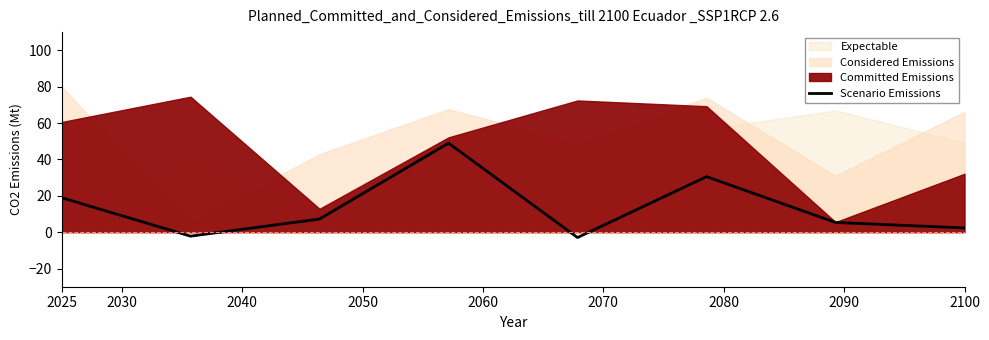

What is the difference between the maximum and second lowest values?

51.1